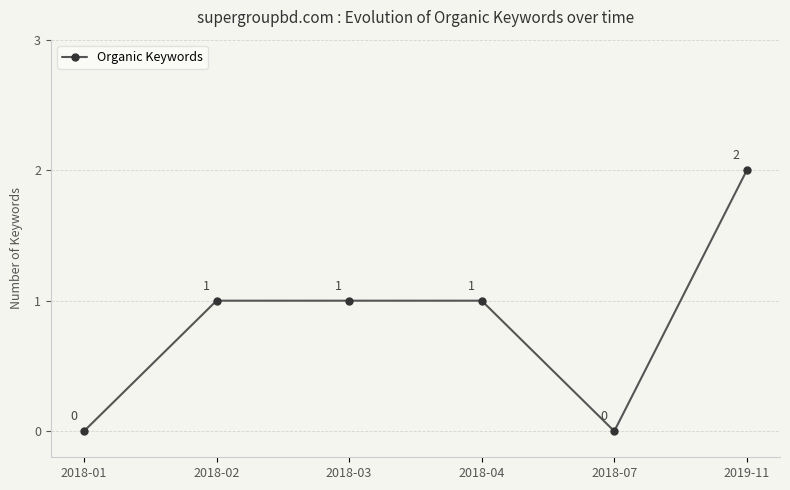

True or false: the data has more than 2 interior local peaks.

False